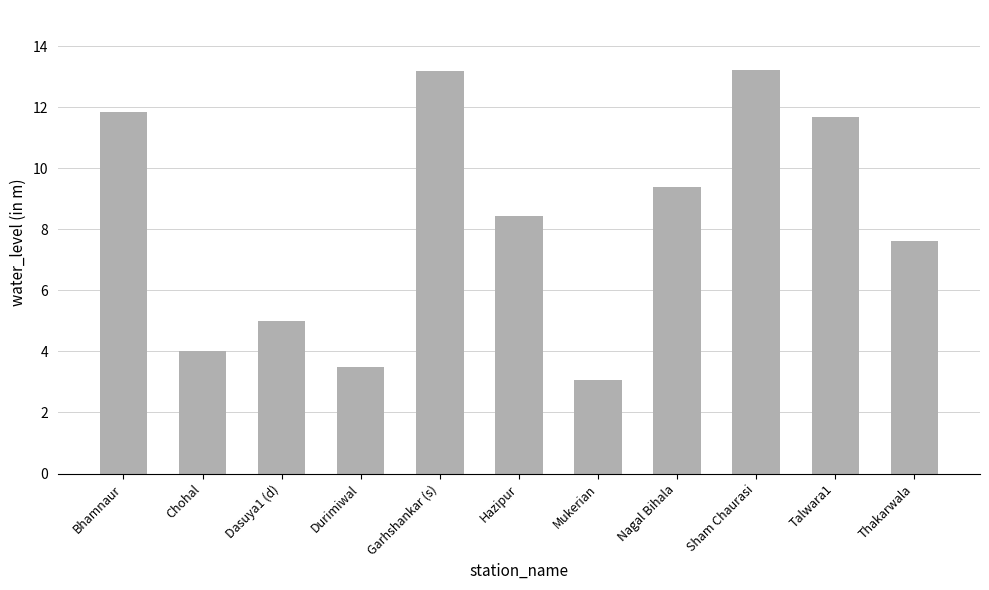

How many bars are there in total?

11